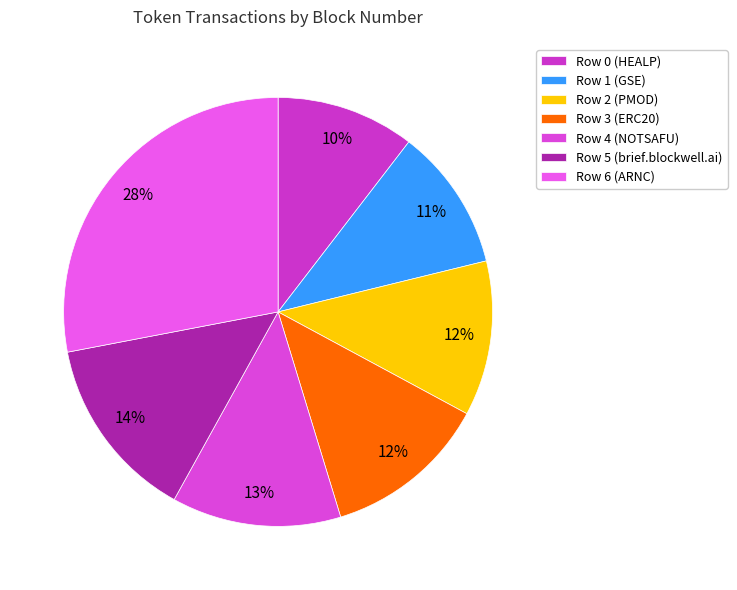

What is the ratio of the value at Row 4 (NOTSAFU) to the value at Row 2 (PMOD)?

1.1